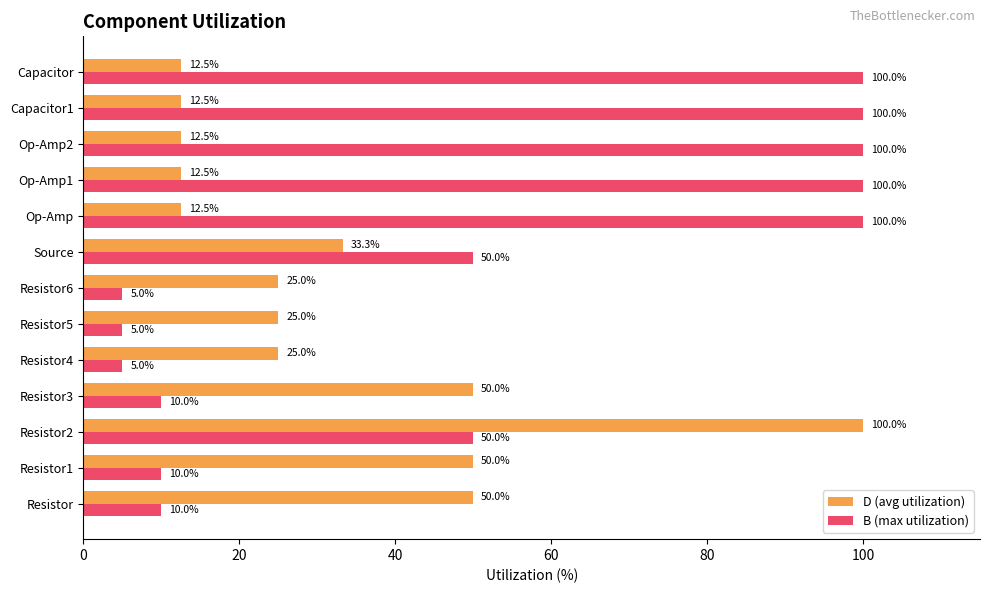

What is the difference between the second highest and second lowest values in the D (avg utilization) series?

37.5